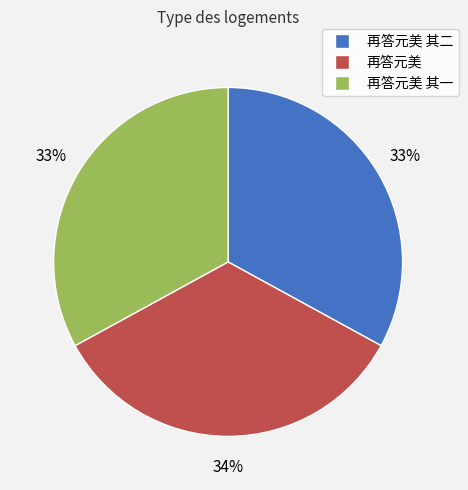

The 再答元美 其二 slice represents 33% of the pie. True or false?

True